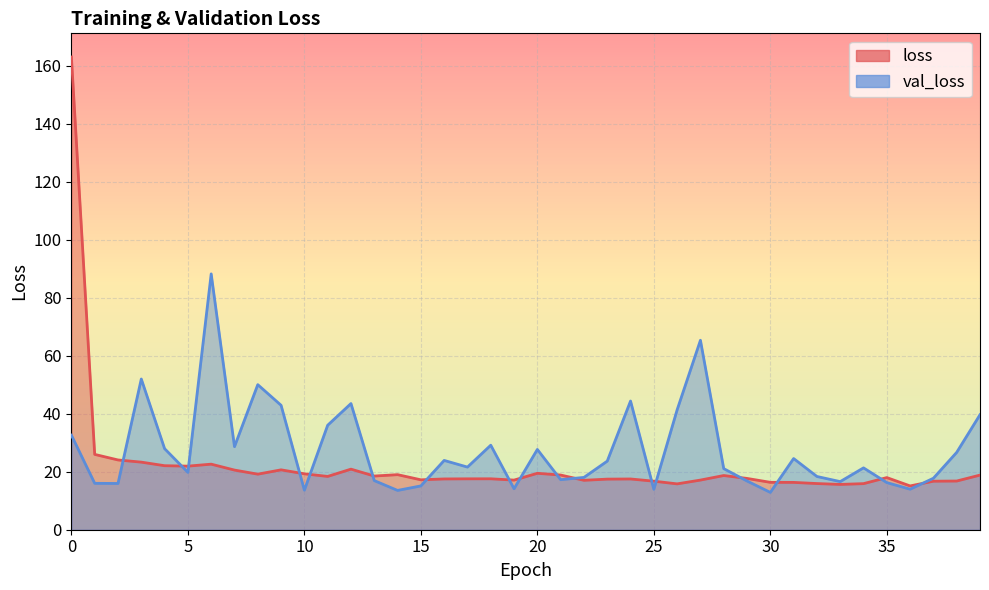

Is it true that loss equals 12.3 at 39?

False